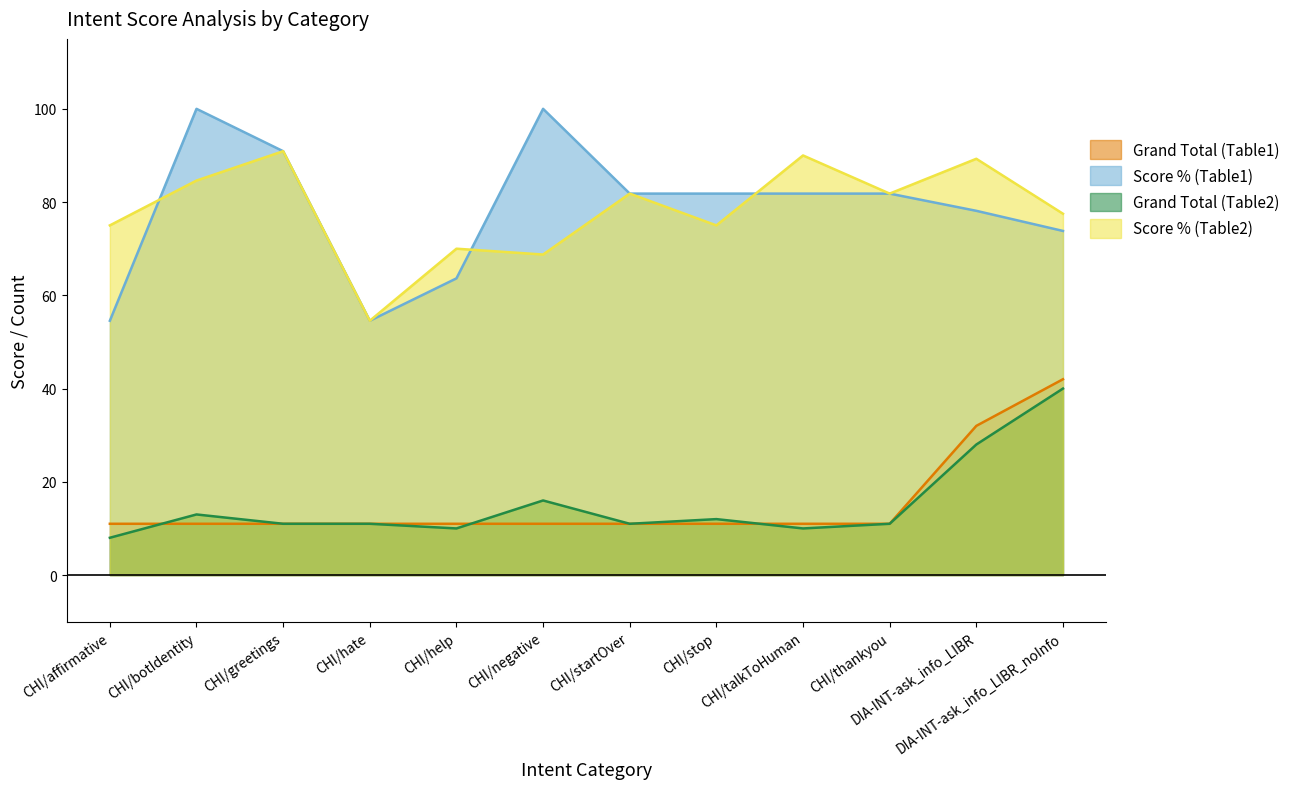

How many lines are shown in the chart?

4